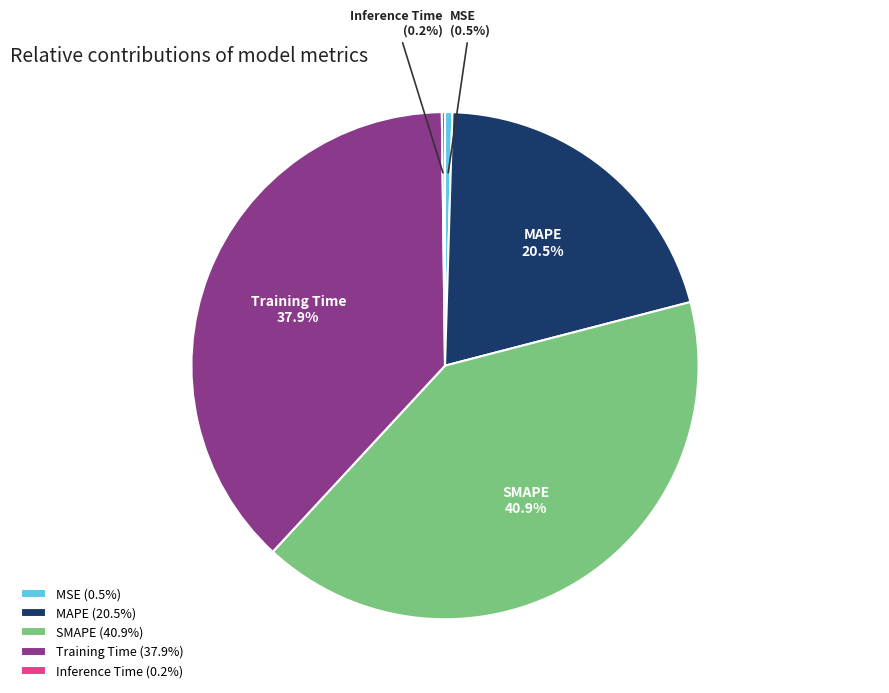

Is there any slice that represents more than half of the pie?

No